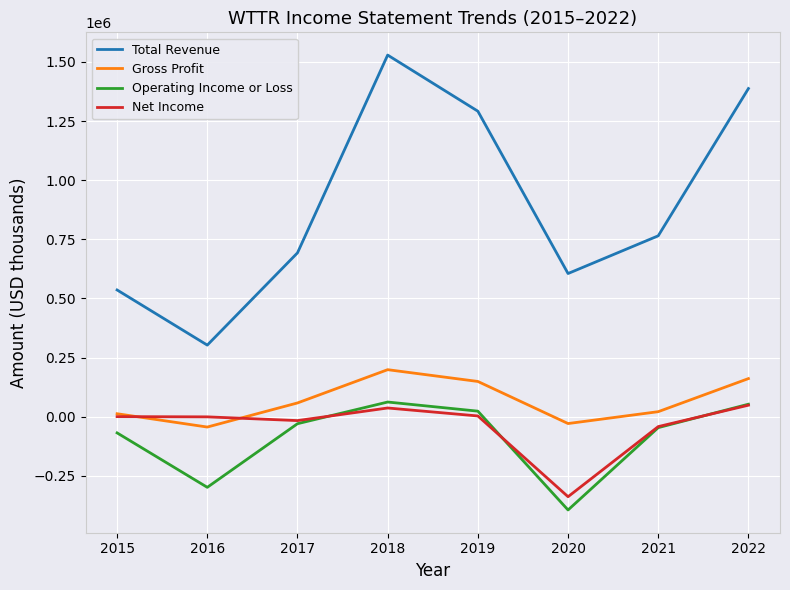

At which category is the sum across all series the highest?

2018